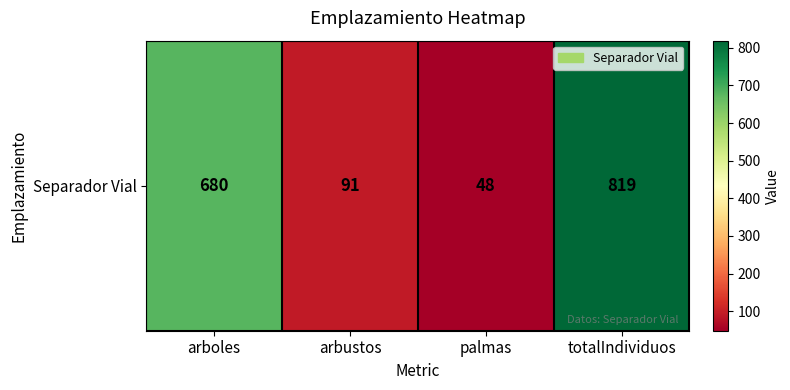

What is the ratio of the value at palmas to the value at totalIndividuos?

0.1